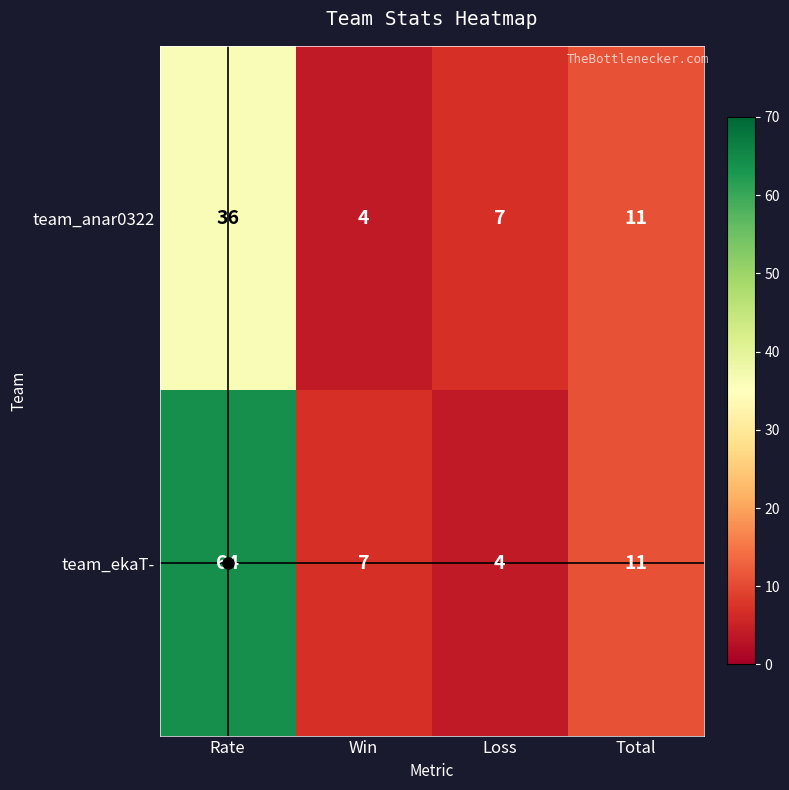

The value of team_anar0322 at Win is 4. True or false?

True